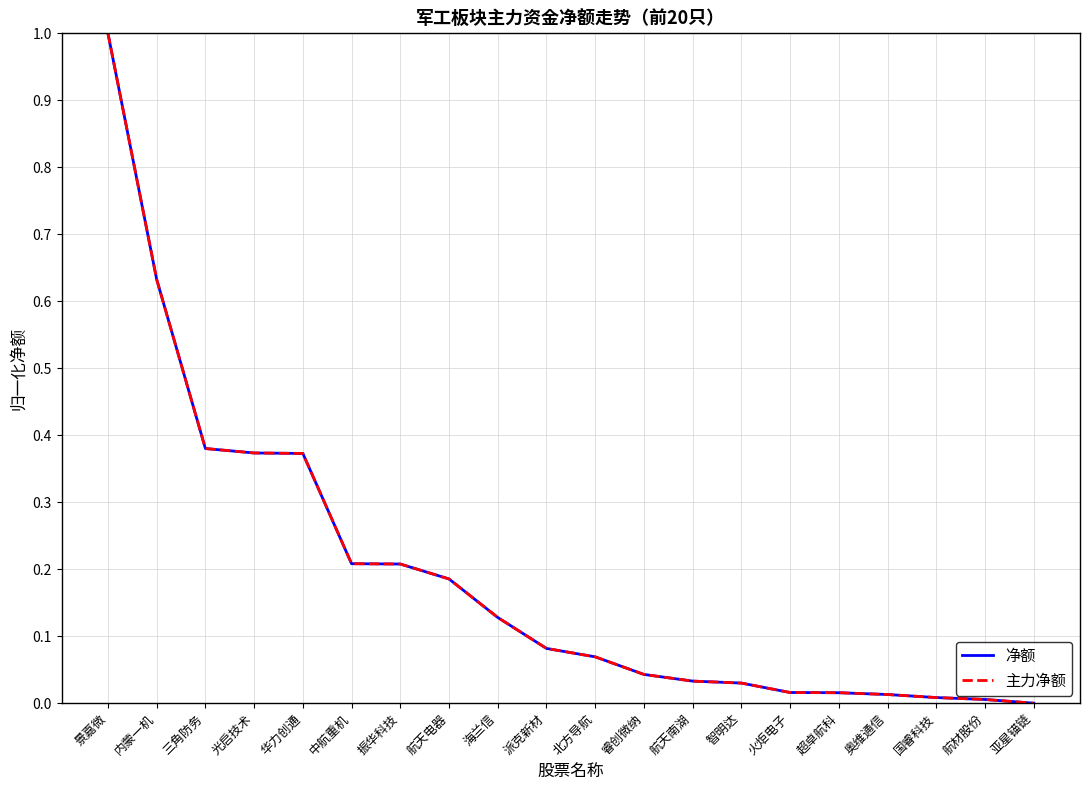

What is the difference between the maximum and minimum values in the 主力净额 series?

1.0